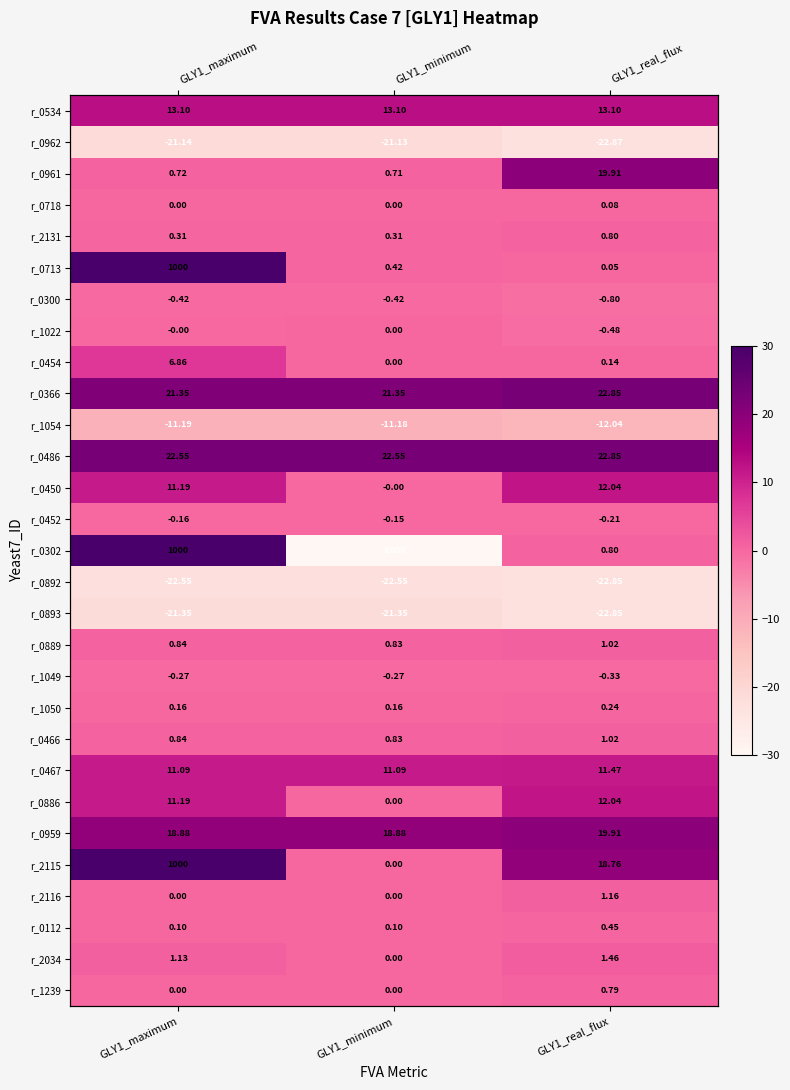

At GLY1_minimum, list the series in order from largest to smallest.

r_0486, r_0366, r_0959, r_0534, r_0467, r_0889, r_0466, r_0961, r_0713, r_2131, r_1050, r_0112, r_0718, r_1022, r_0454, r_0886, r_2115, r_2116, r_2034, r_1239, r_0450, r_0452, r_1049, r_0300, r_1054, r_0962, r_0893, r_0892, r_0302